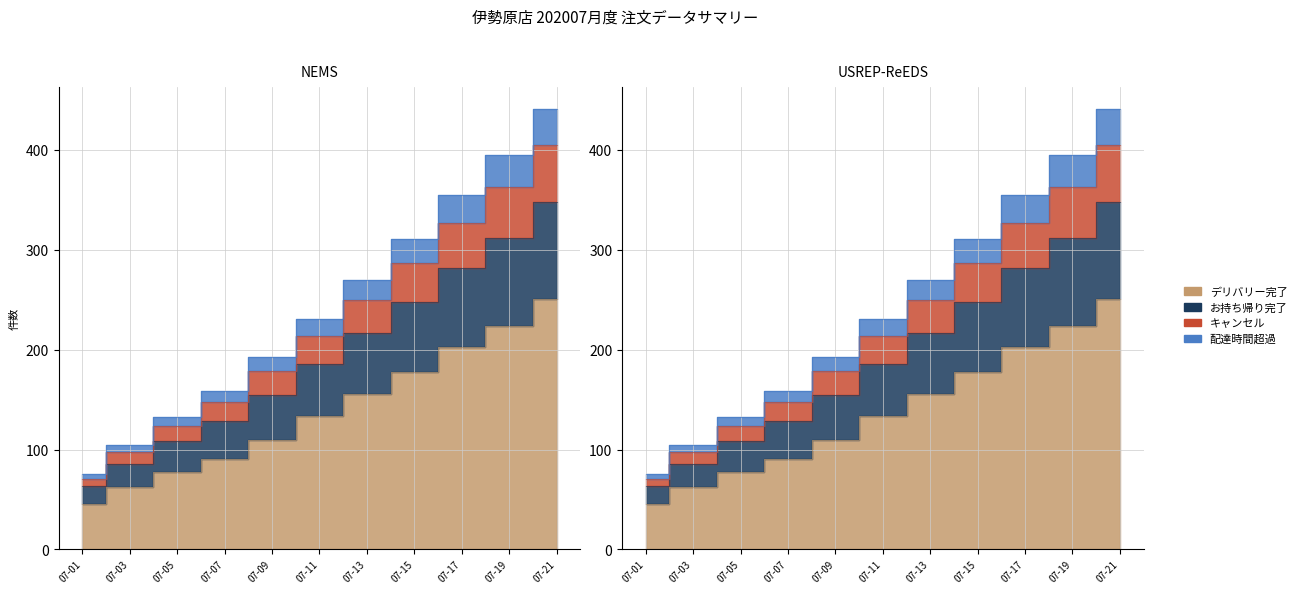

At which label is キャンセル closest to 258?

07-13